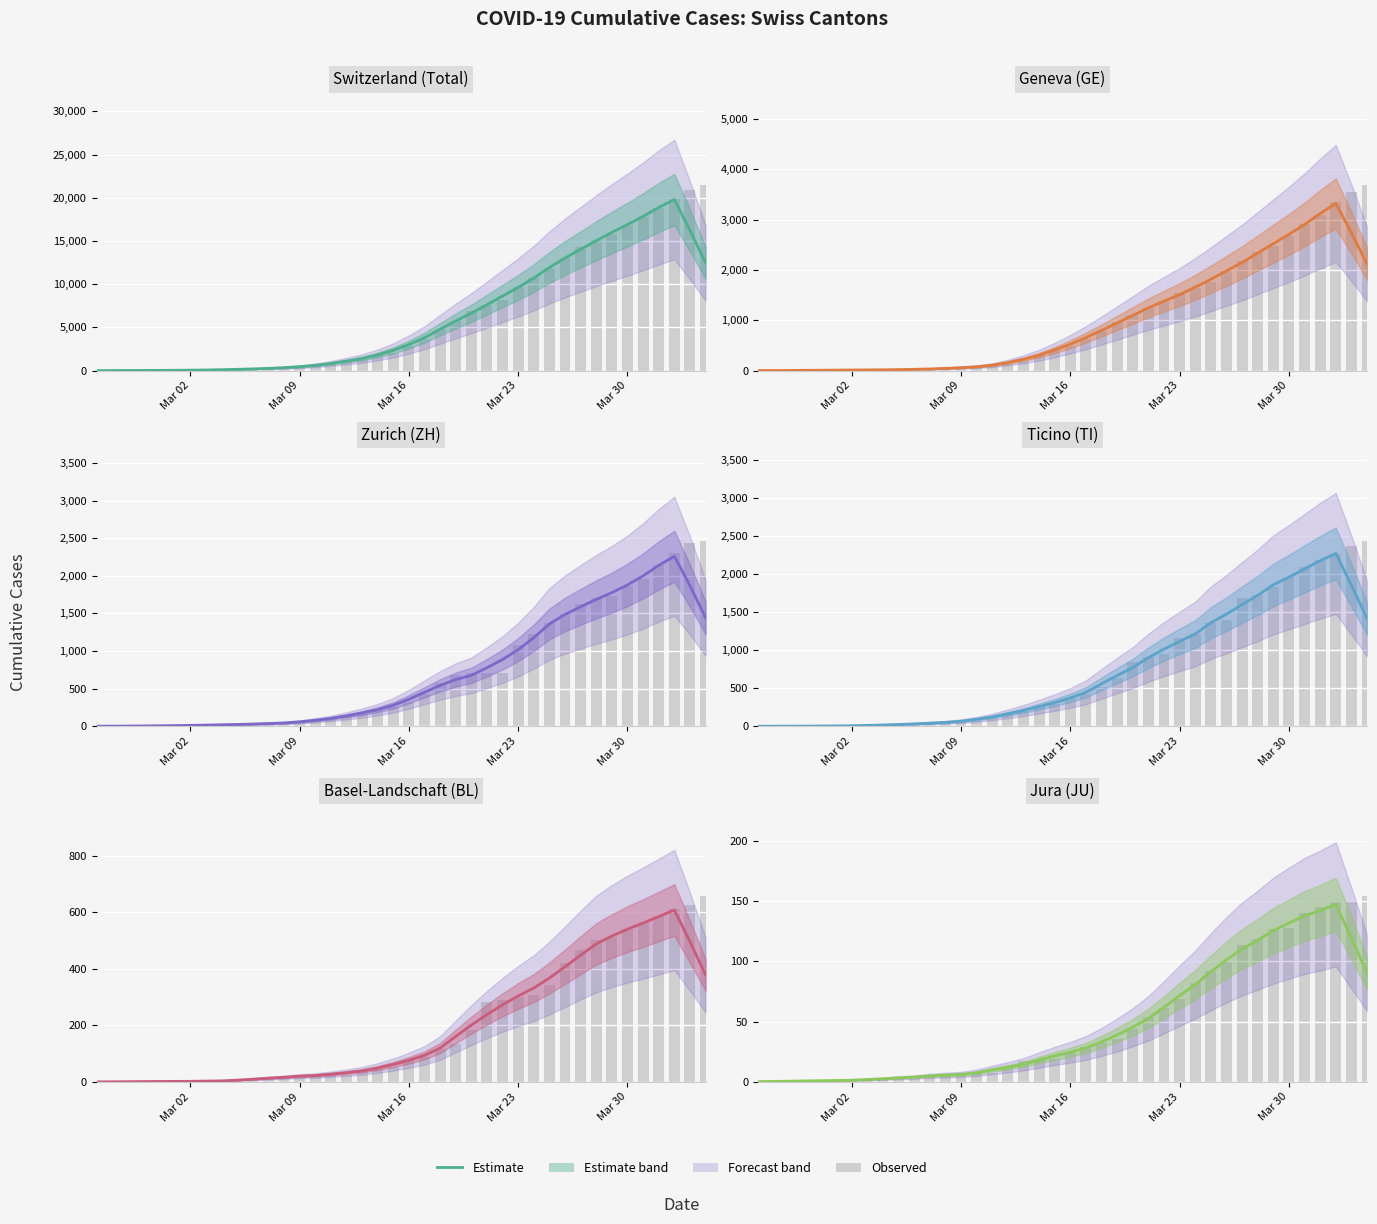

True or false: the data shows 41.1 at Mar 16.

False